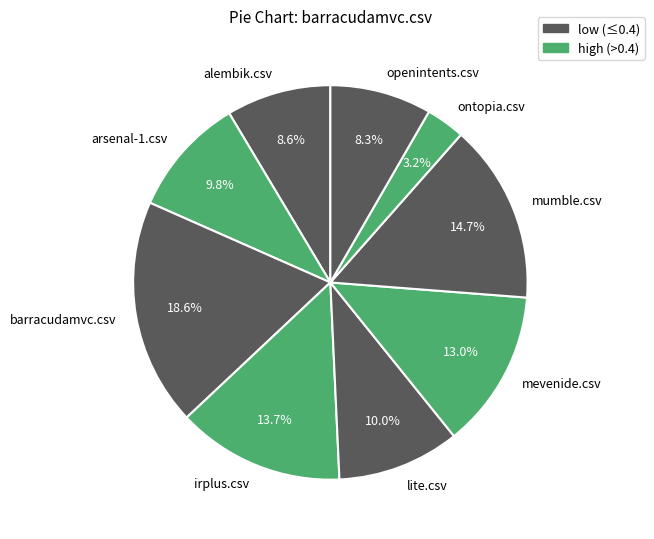

Is it true that arsenal-1.csv is 10% of the pie?

True